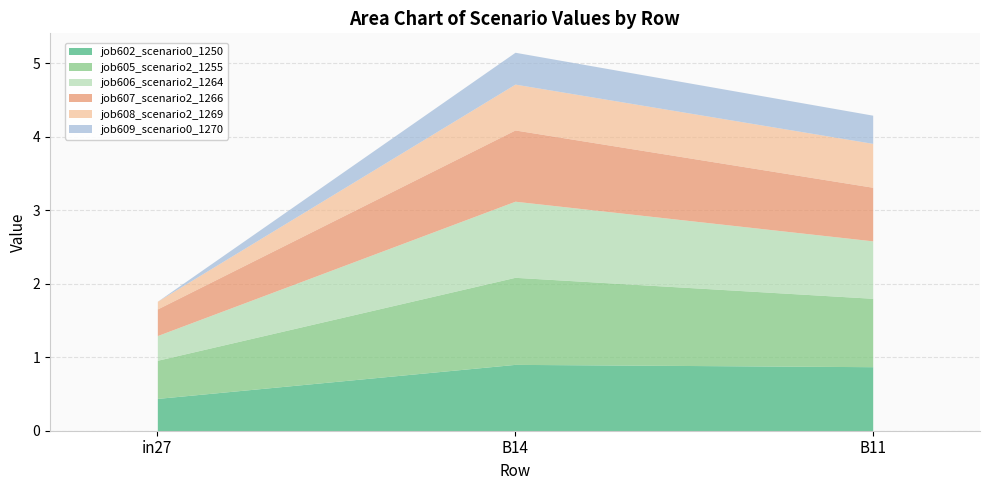

What are all the series names shown in the legend?

job602_scenario0_1250, job605_scenario2_1255, job606_scenario2_1264, job607_scenario2_1266, job608_scenario2_1269, job609_scenario0_1270